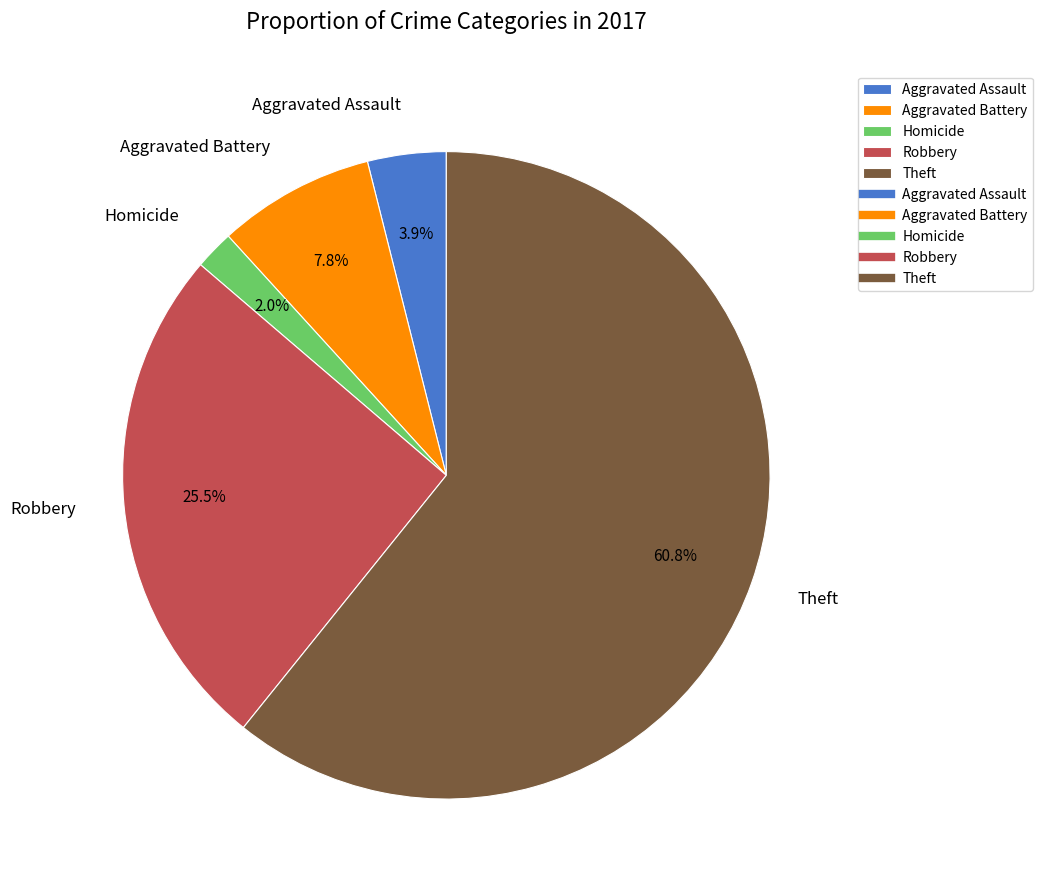

Is it true that Aggravated Battery is 8% of the pie?

True